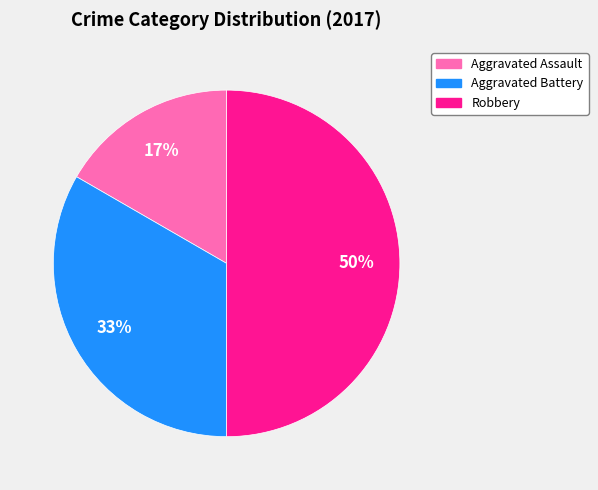

Does Aggravated Assault represent more than half of the total?

No